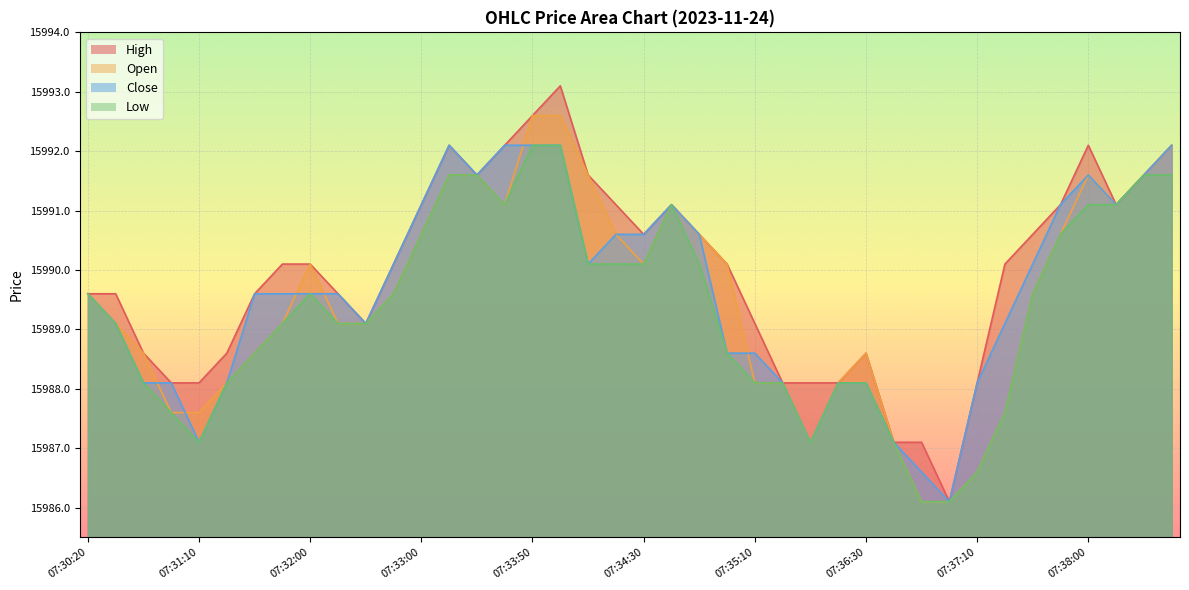

True or false: High and Open intersect in this chart.

False